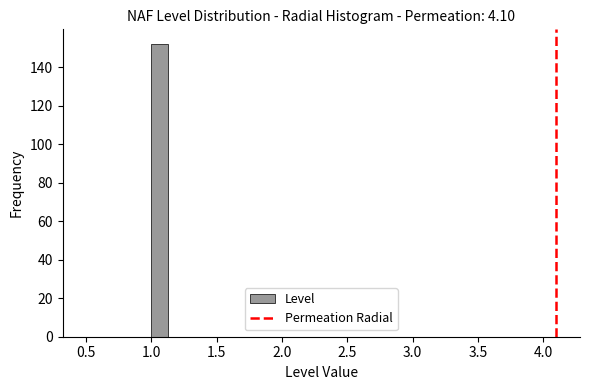

Around what value on the x-axis is the tallest bar? Give the approximate position of its centre, as read against the axis.

1.05